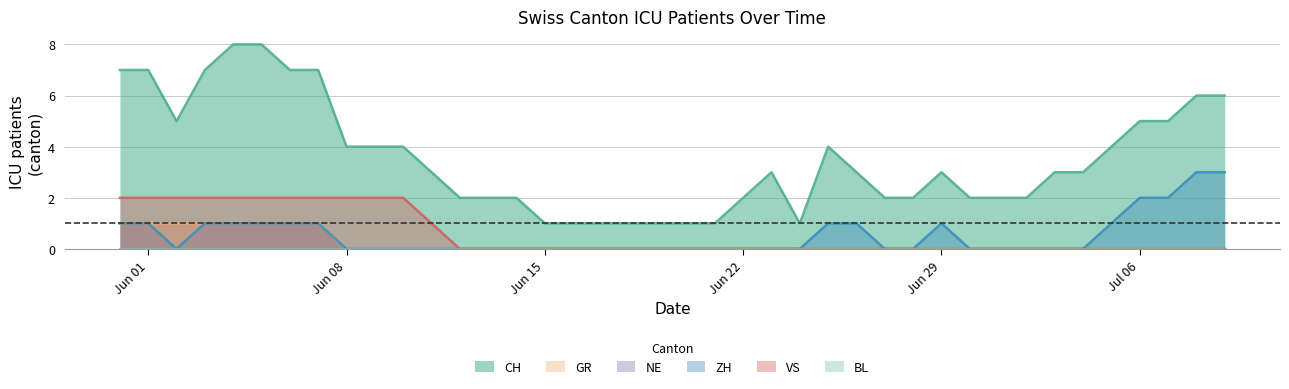

Is it true that CH equals 5 at 7?

False